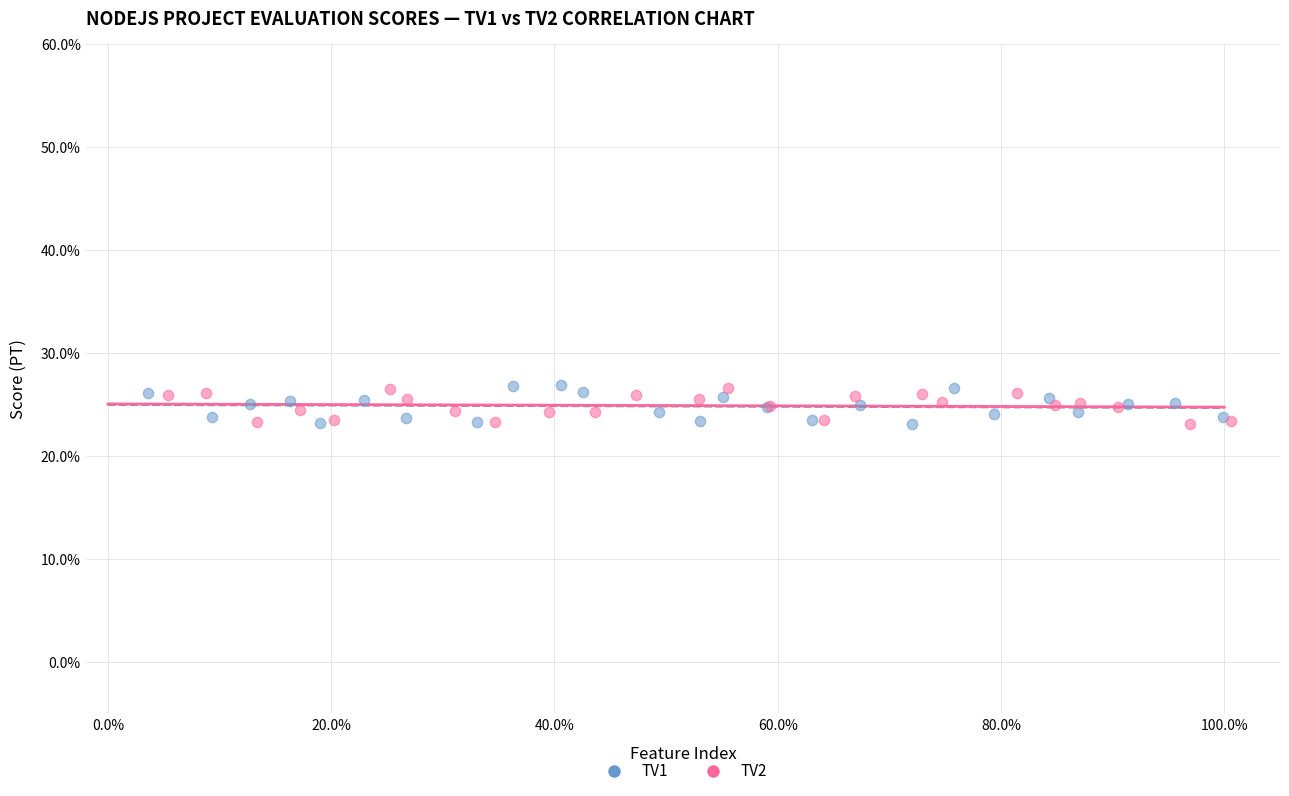

What are all the series names shown in the legend?

TV1, TV2